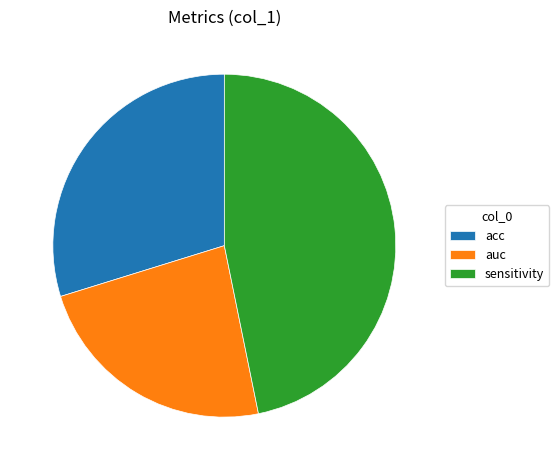

Which slice is the smallest?

auc